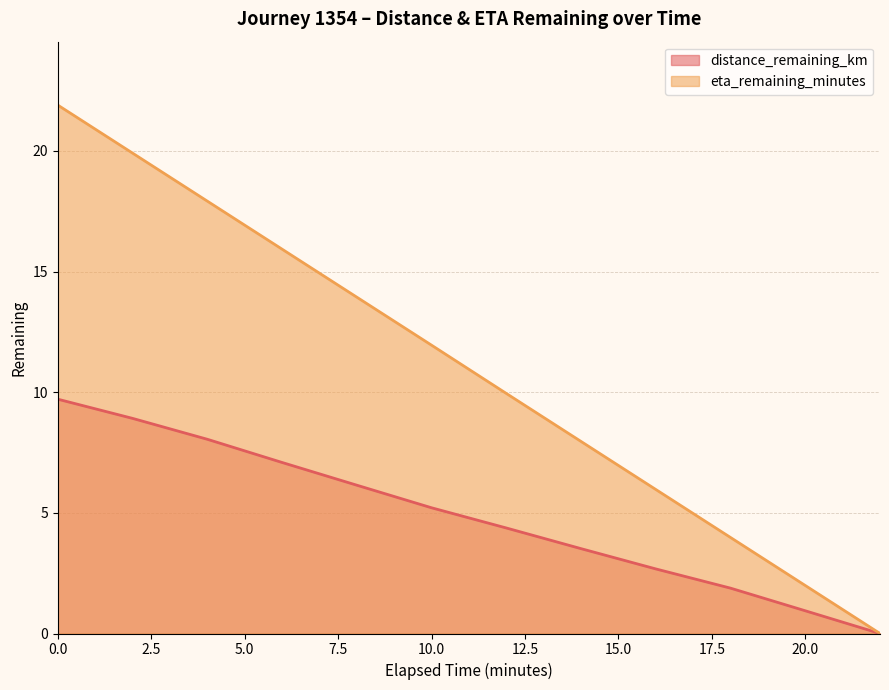

Which has a higher value, 20.0 or 2.0?

2.0